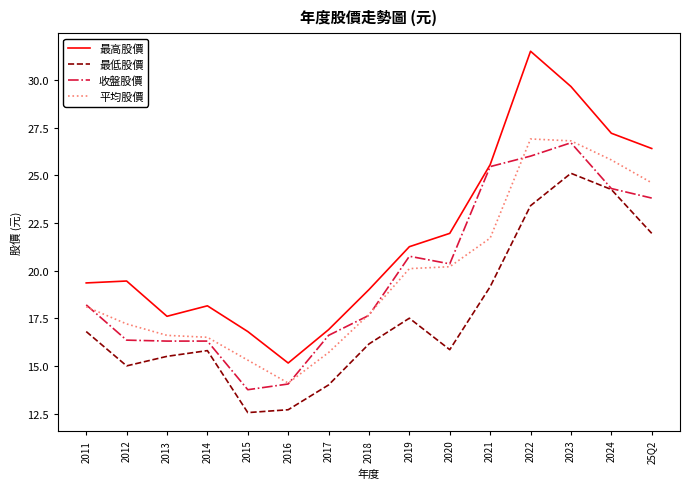

At which category does the chart reach its peak across all series?

2022